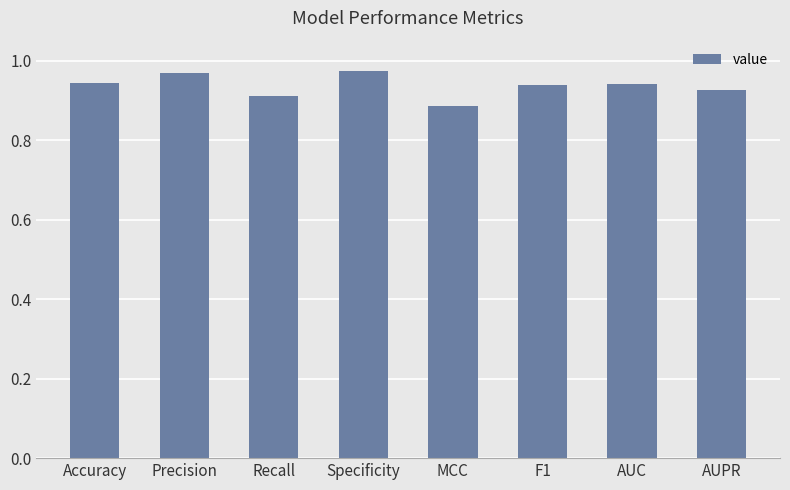

True or false: the data shows 1.3 at Specificity.

False